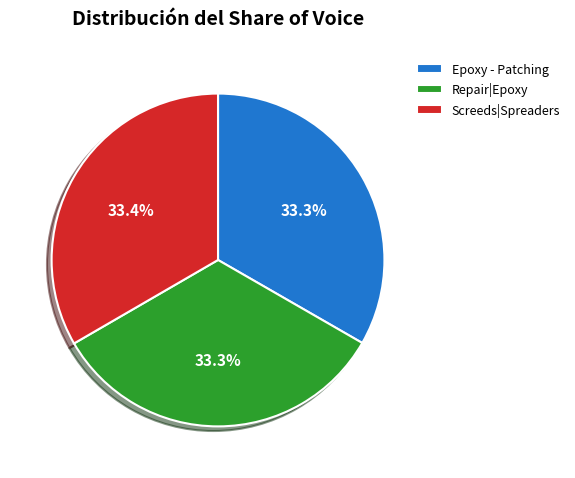

What percentage is the Epoxy - Patching slice, to the nearest percent?

33%